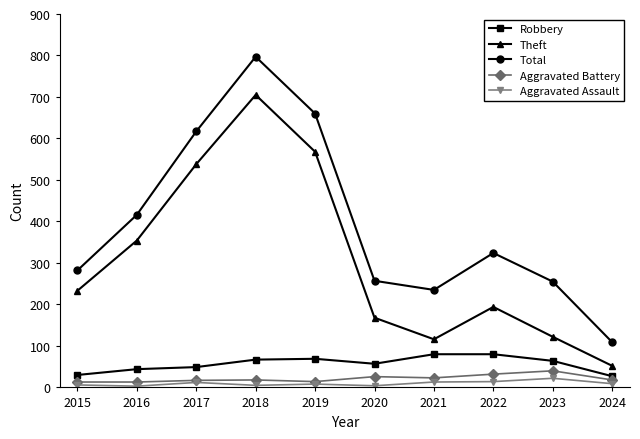

What is the value of the Aggravated Assault point at the 7th from the left?

13